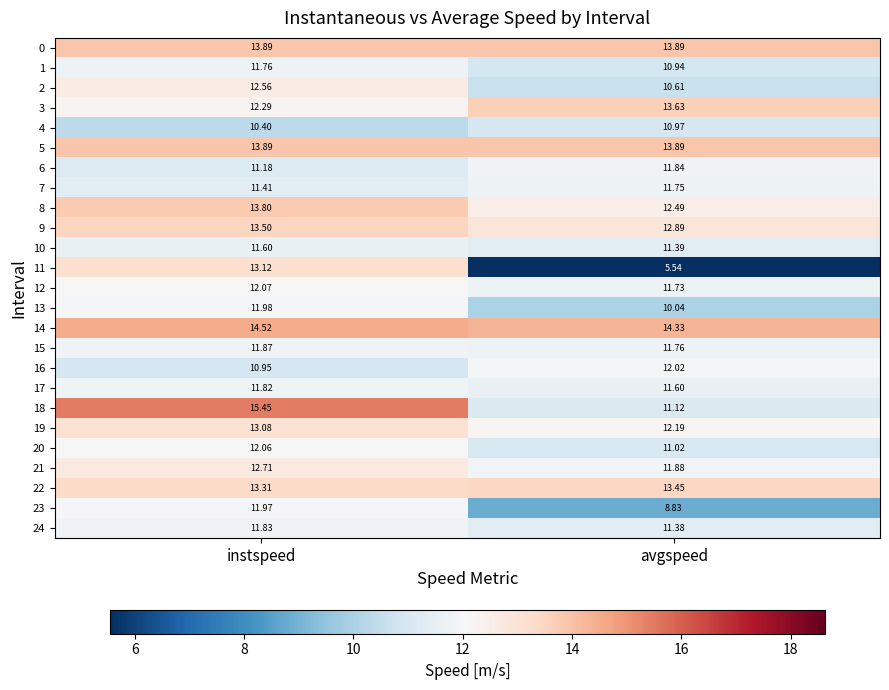

At which category is the sum across all series the highest?

instspeed